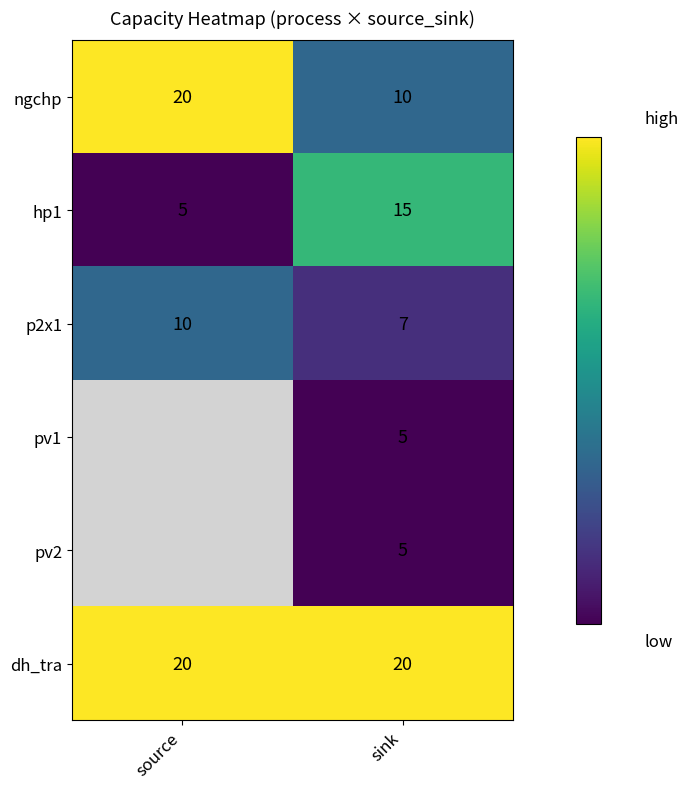

The value of ngchp at sink is 10. True or false?

True